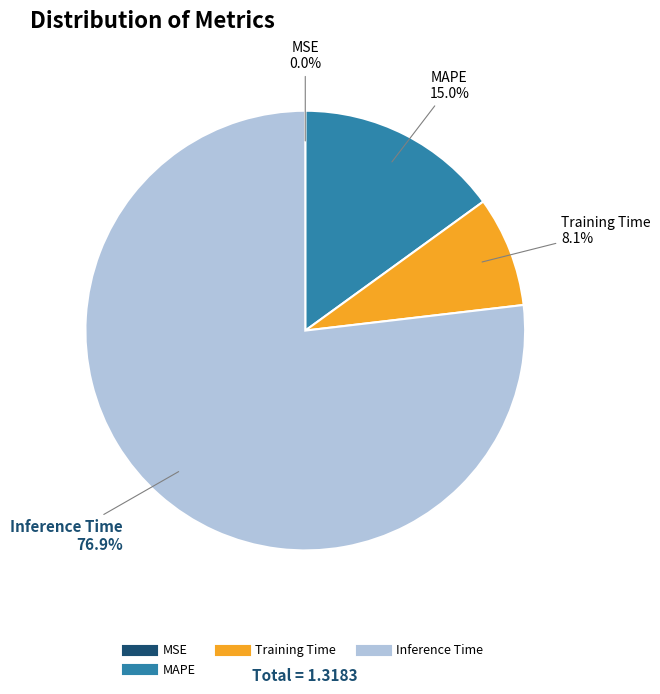

Is there any slice that represents more than half of the pie?

Yes